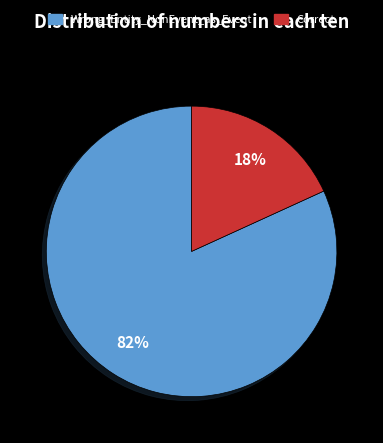

True or false: Wrong_Entity_NonEvent_as_Event accounts for 68% of the total.

False